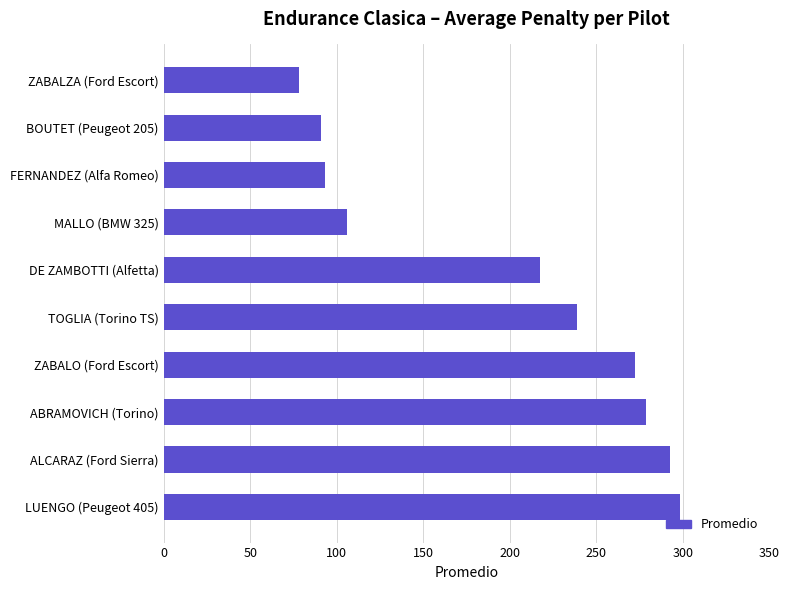

What is the ratio of the value at DE ZAMBOTTI (Alfetta) to the value at ZABALZA (Ford Escort)?

2.8